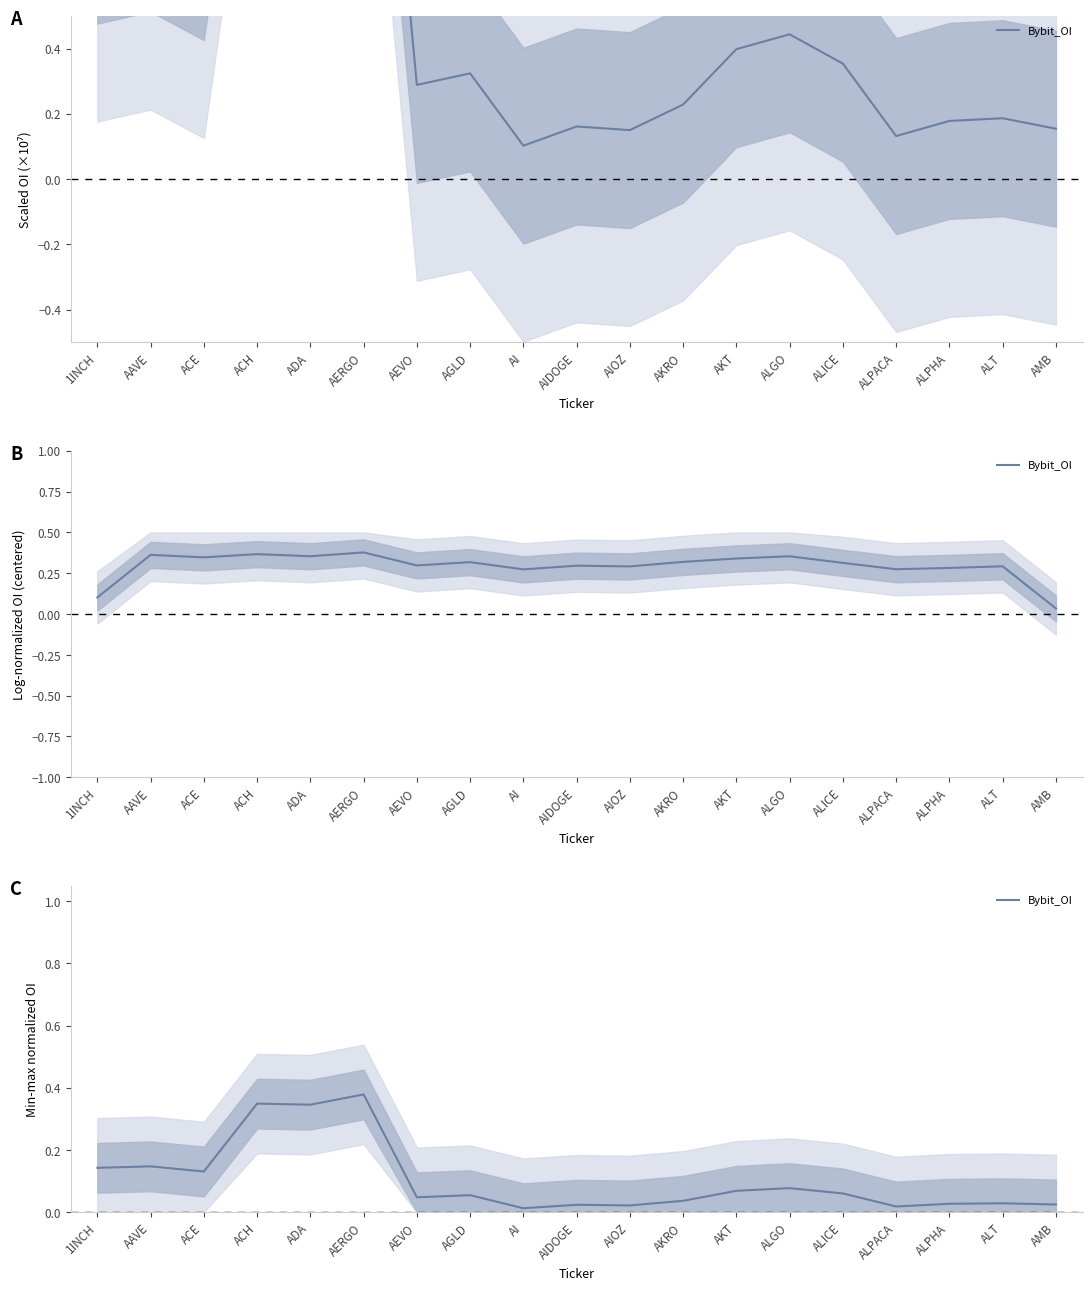

Does the chart have visible grid lines?

No